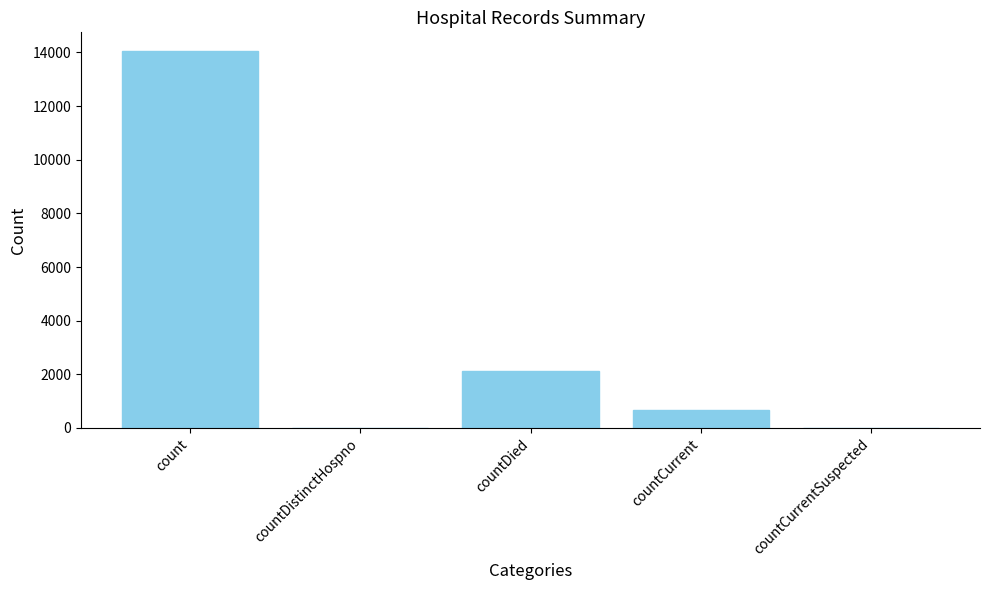

Between countDistinctHospno and count, which is larger?

count